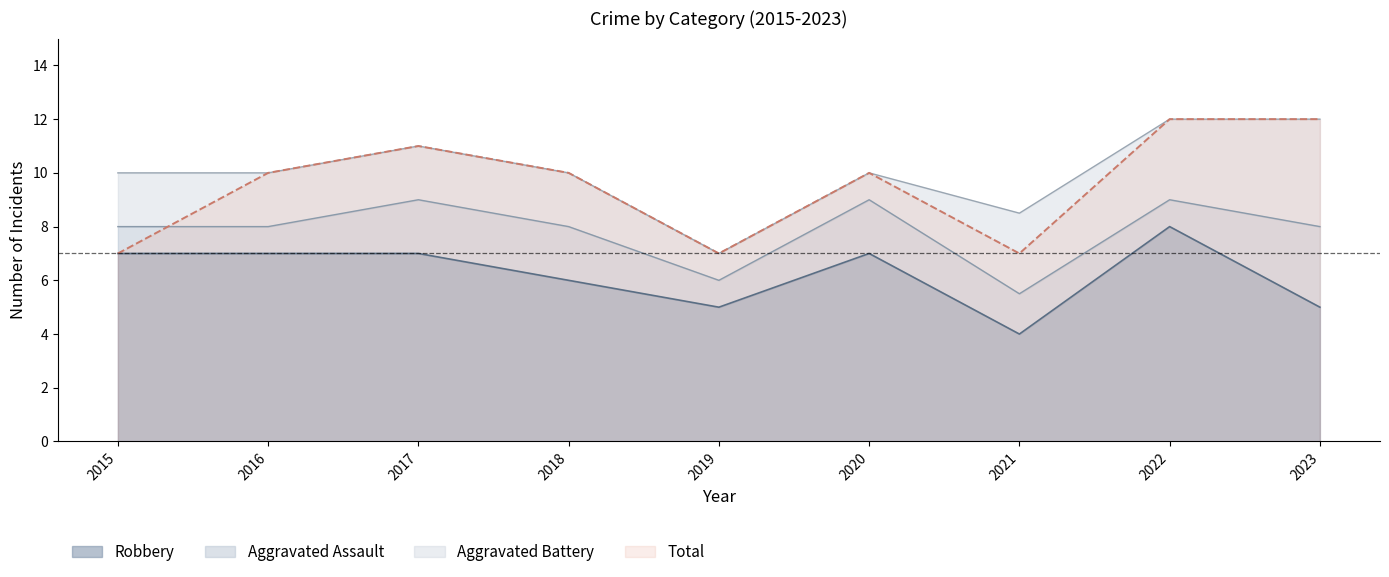

What is the minimum value for Robbery?

4